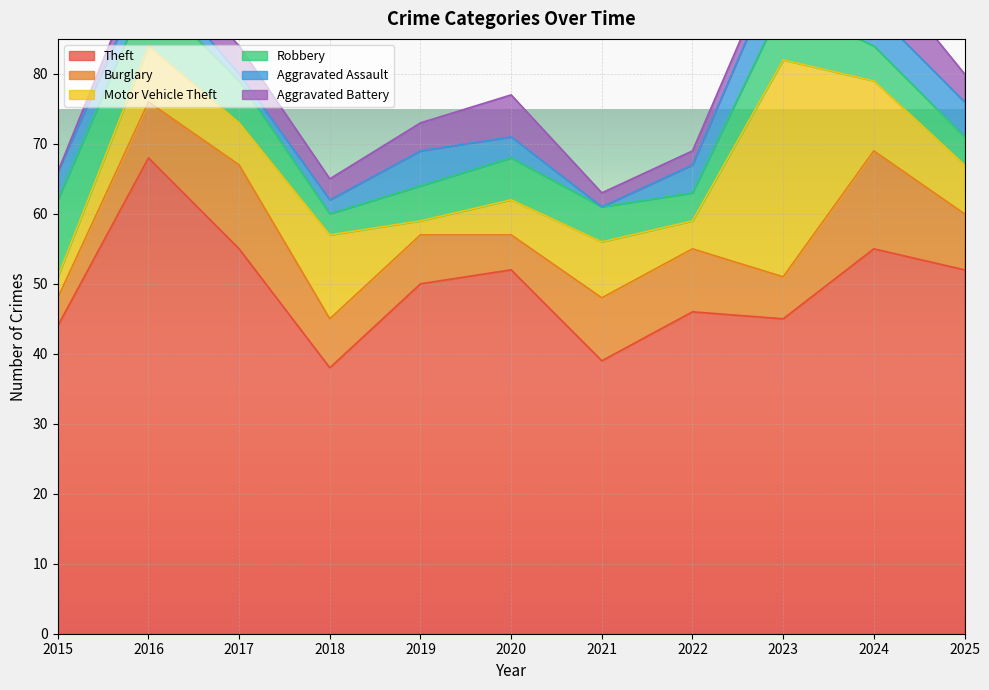

The value of Motor Vehicle Theft at 2017 is 6. True or false?

True